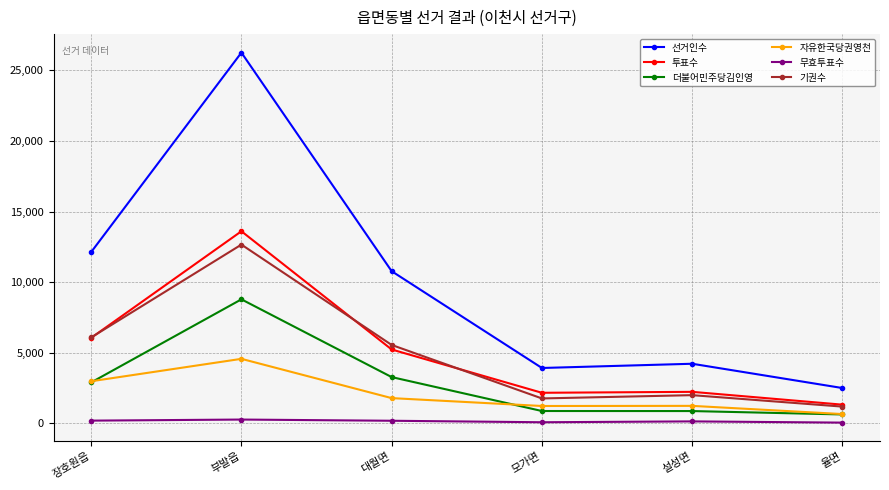

Which label corresponds to the largest value in the chart?

부발읍